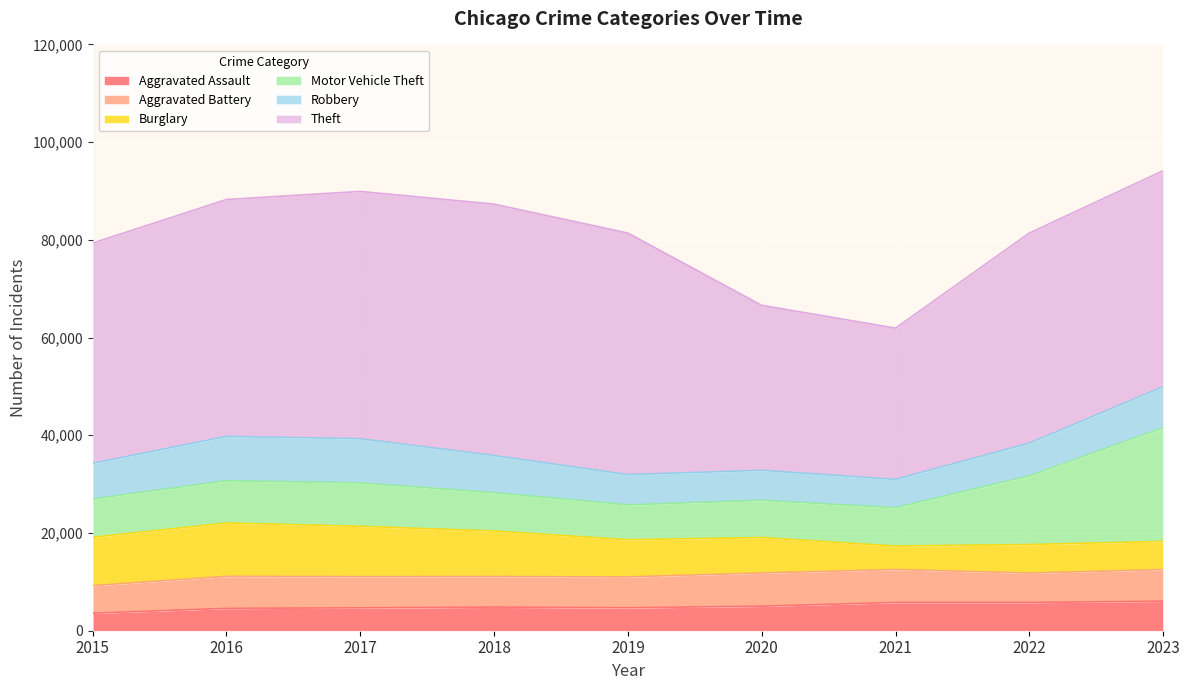

At which category is the sum across all series the highest?

2023